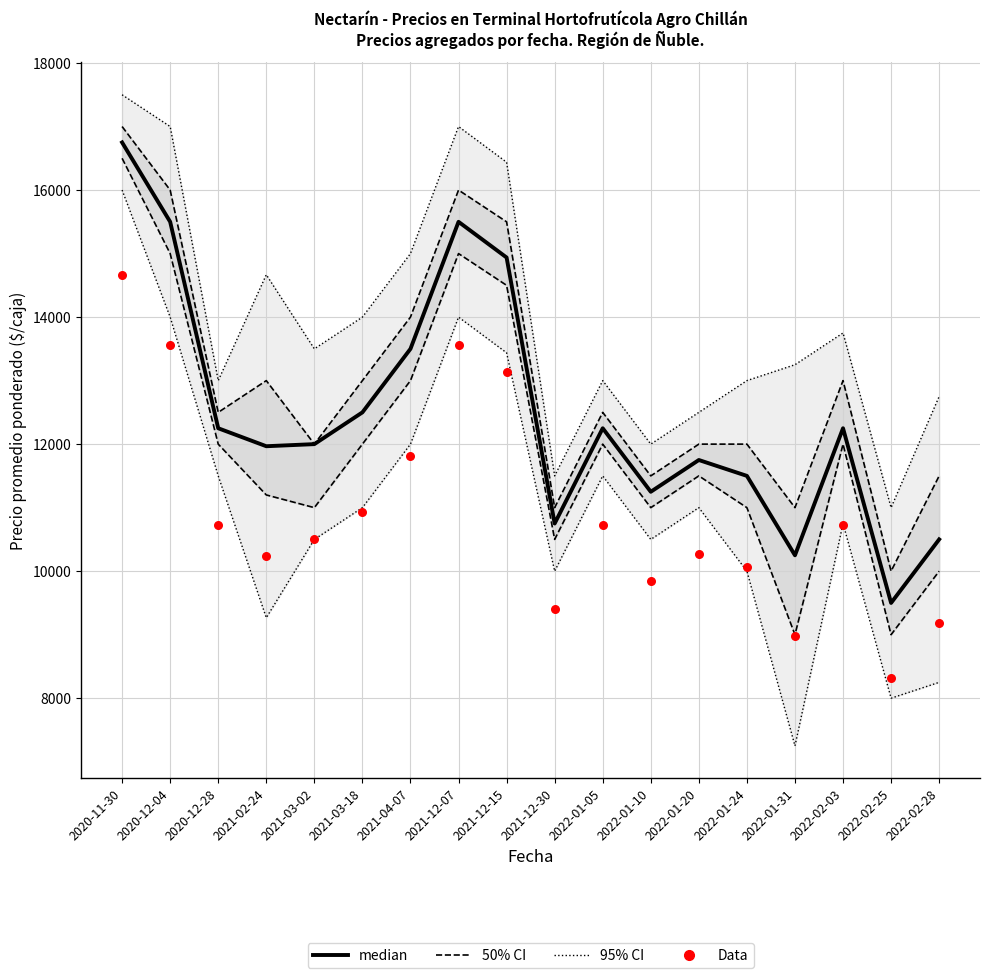

Is the value of 95% CI at 2022-01-31 greater than the value of Data at 2022-02-03?

No